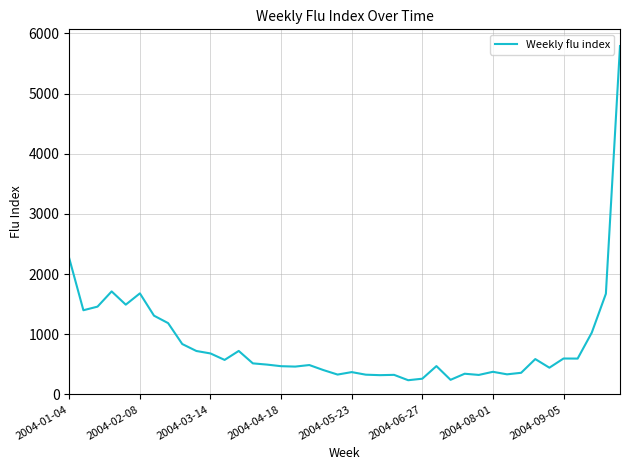

What is the difference between the maximum and minimum values?

5553.7